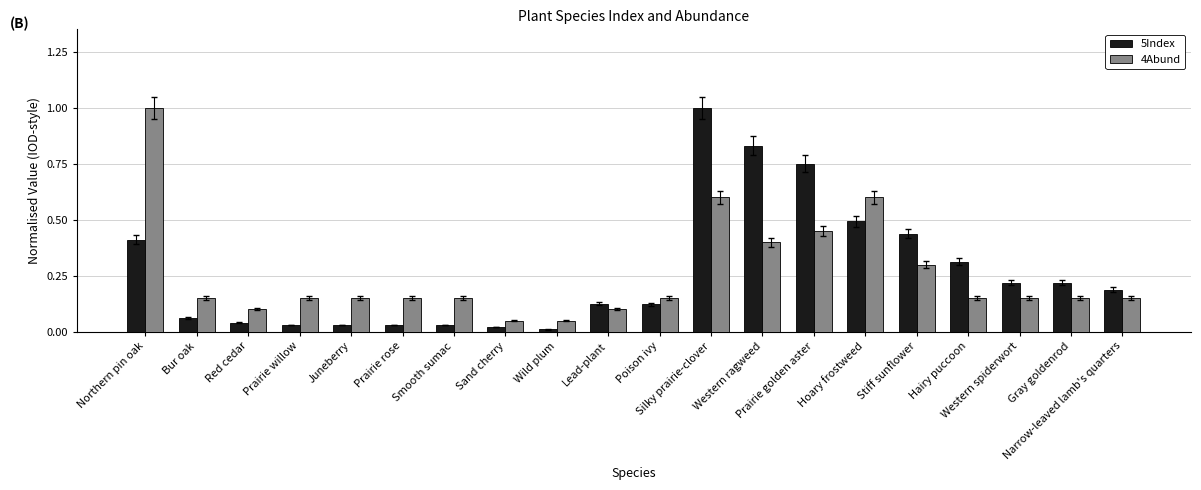

Between Prairie rose and Gray goldenrod, which series saw the biggest shift?

5Index